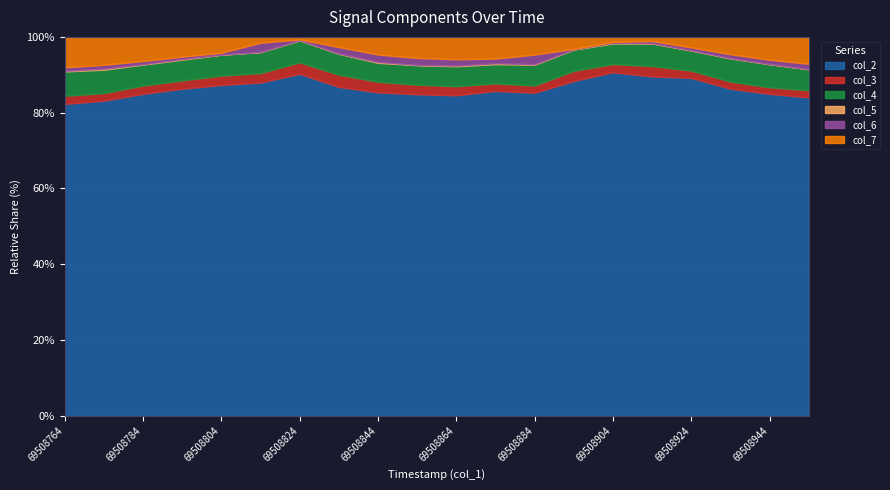

True or false: col_3 and col_2 intersect in this chart.

False